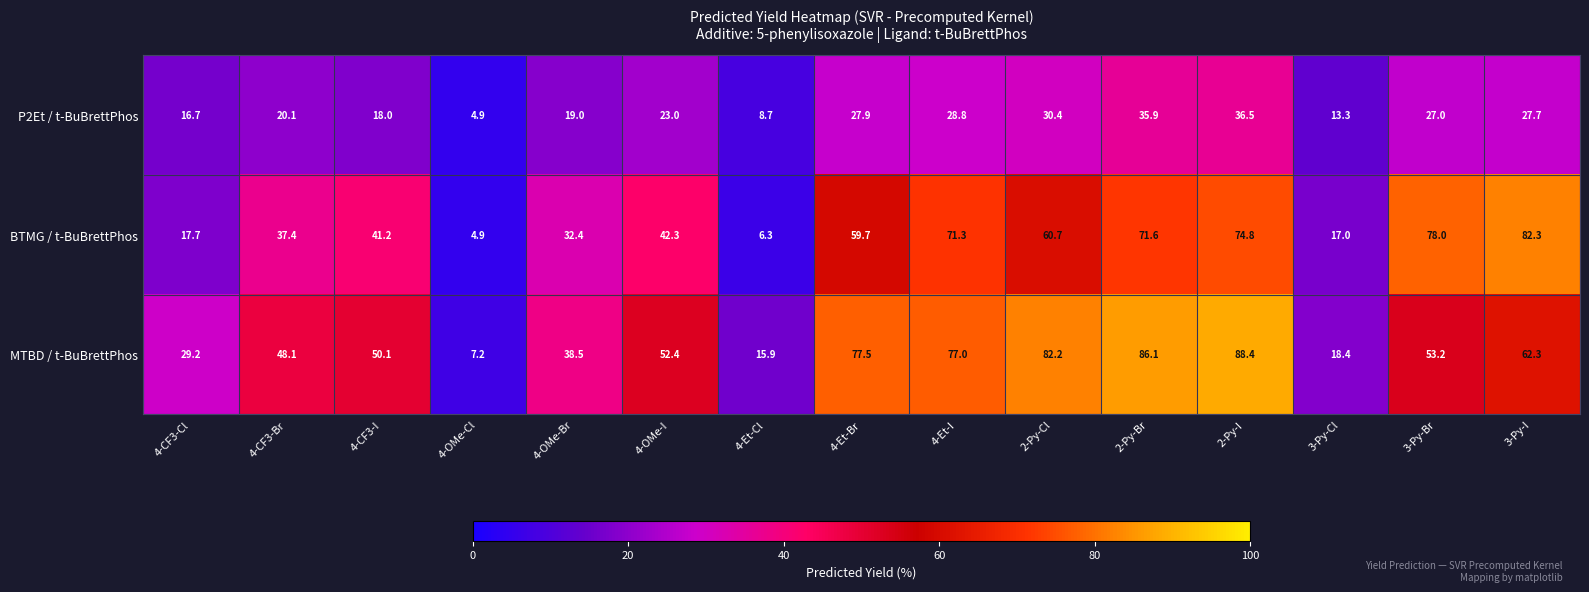

What is the average value of the MTBD / t-BuBrettPhos series?

52.4